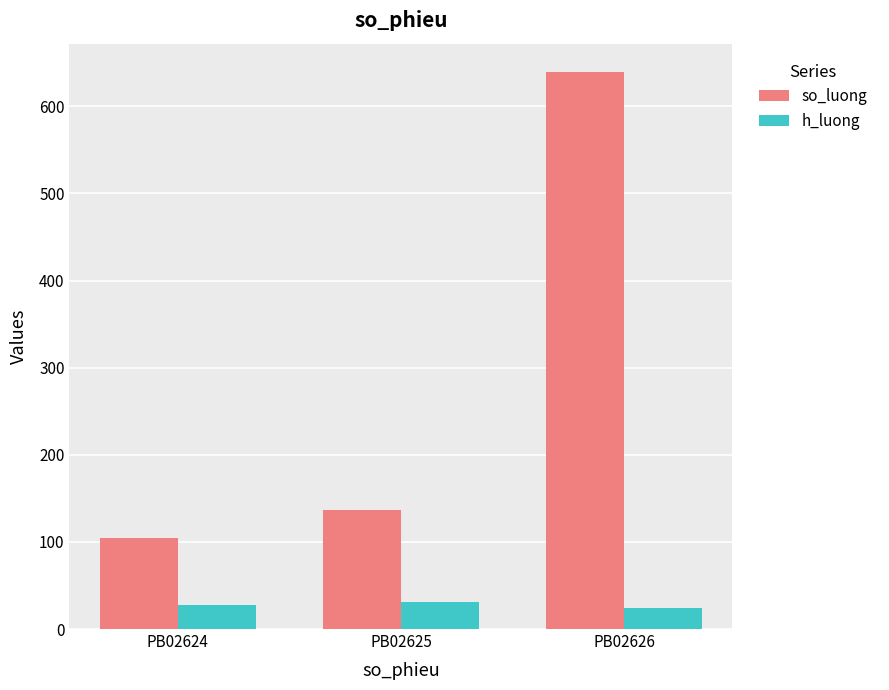

Reading left to right, what are all the values shown in this chart?

so_luong: 105.0	137.0	640.0
h_luong: 27.9	31.1	23.6